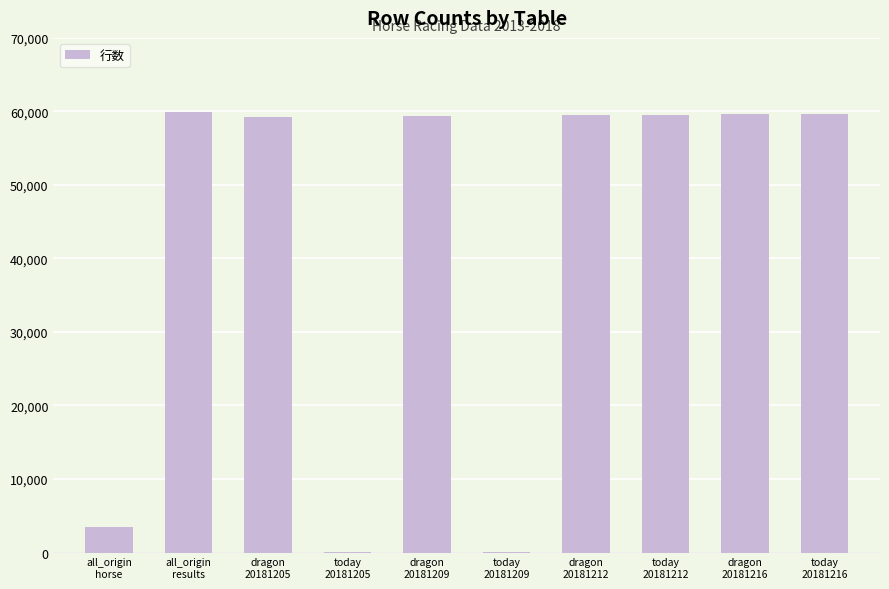

What is the maximum value shown in the chart?

59910